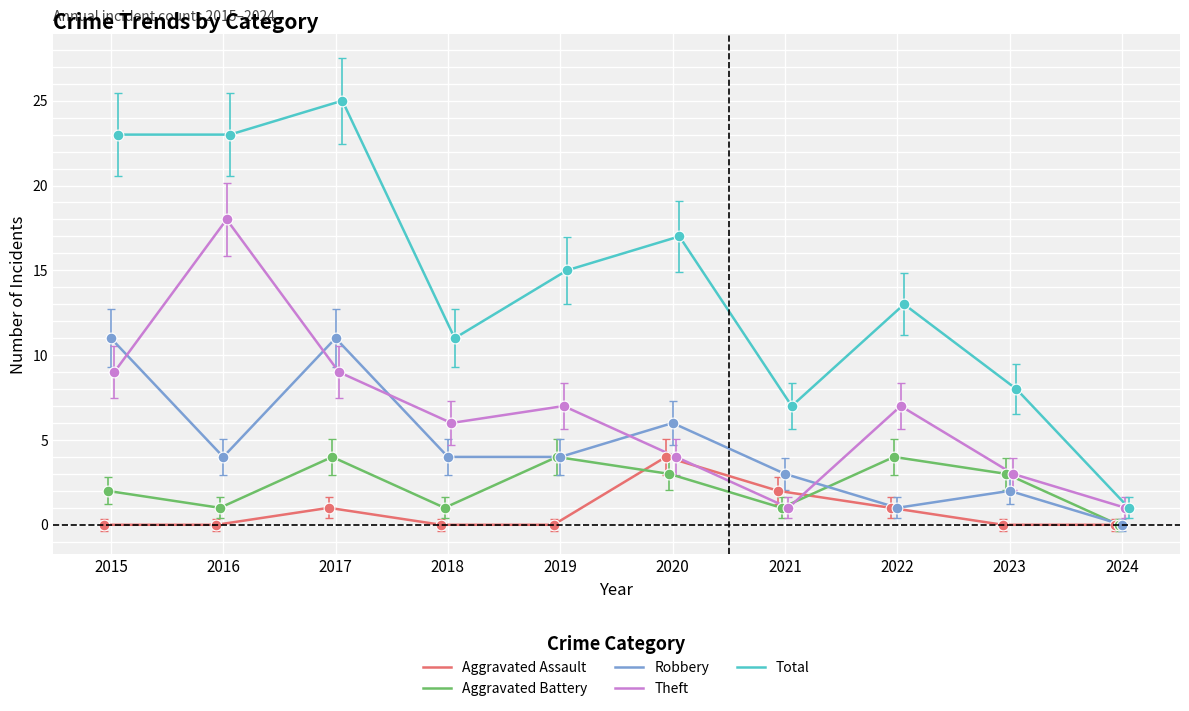

What are all the series names shown in the legend?

Aggravated Assault, Aggravated Battery, Robbery, Theft, Total